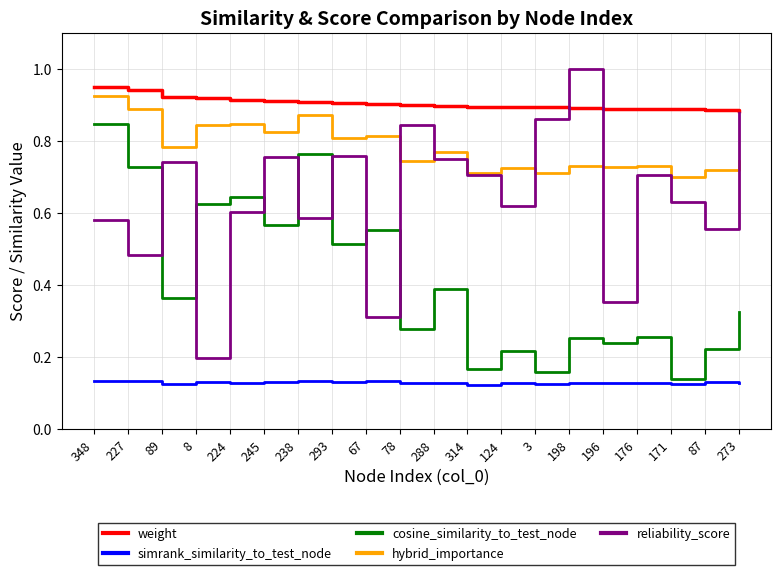

What position from the right is 78?

11